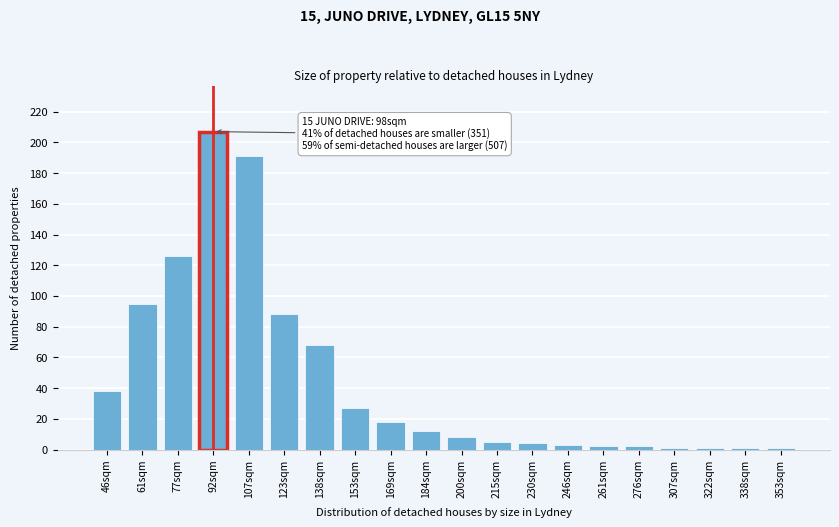

Reading right to left, extract all data points from this chart.

353sqm=1	338sqm=1	322sqm=1	307sqm=1	276sqm=2	261sqm=2	246sqm=3	230sqm=4	215sqm=5	200sqm=8	184sqm=12	169sqm=18	153sqm=27	138sqm=68	123sqm=88	107sqm=191	92sqm=207	77sqm=126	61sqm=95	46sqm=38